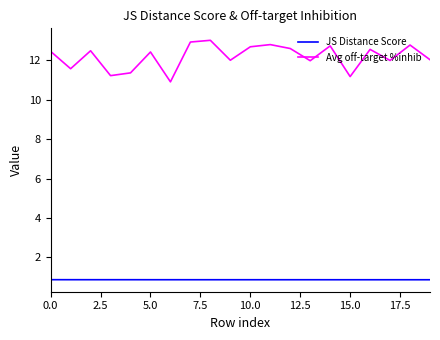

Which series has the largest total across all categories?

Avg off-target %inhib